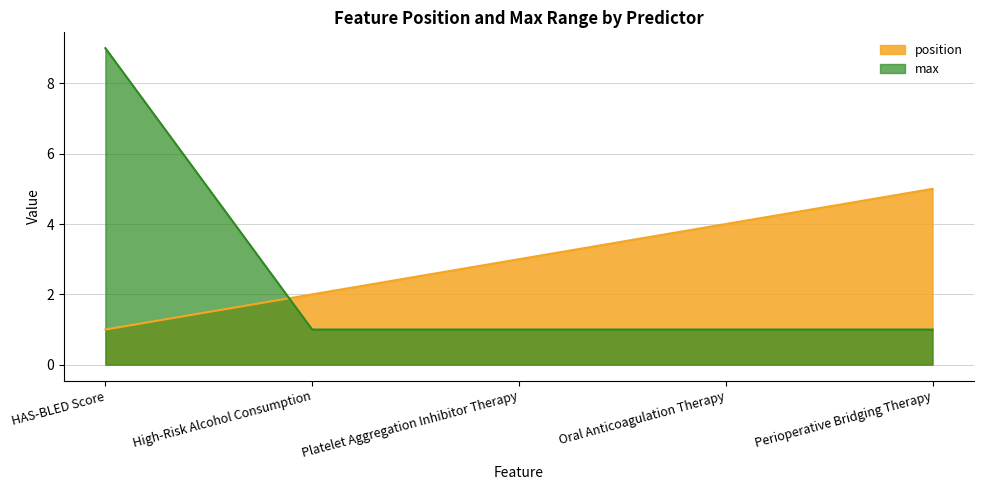

Is it true that position equals 5 at Perioperative Bridging Therapy?

True